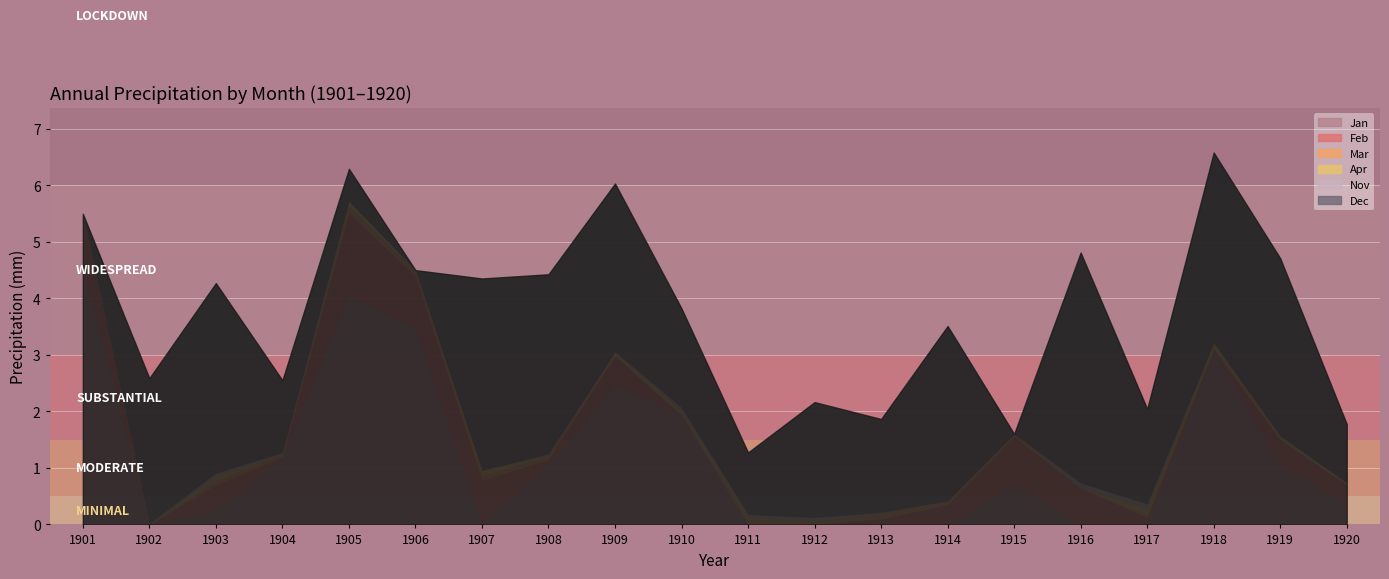

Which series changed the most between 1901 and 1917?

Jan